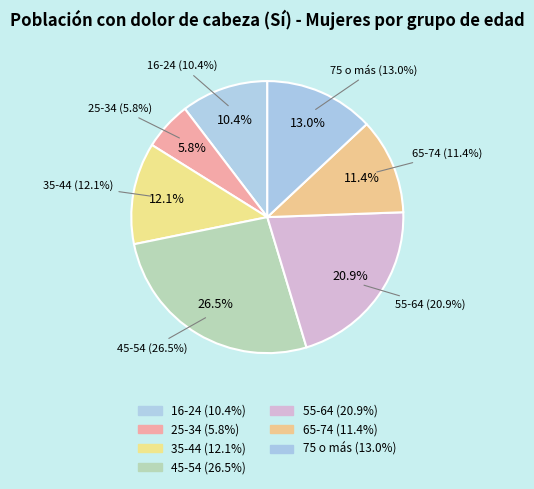

Does 35-44 represent more than half of the total?

No